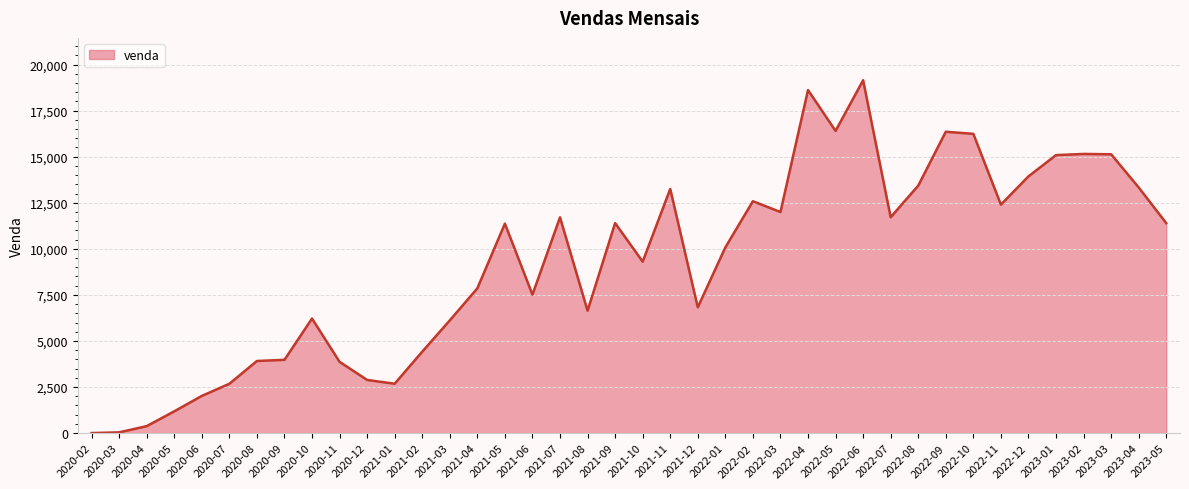

Is it true that the value at 2021-12 is 4619?

False